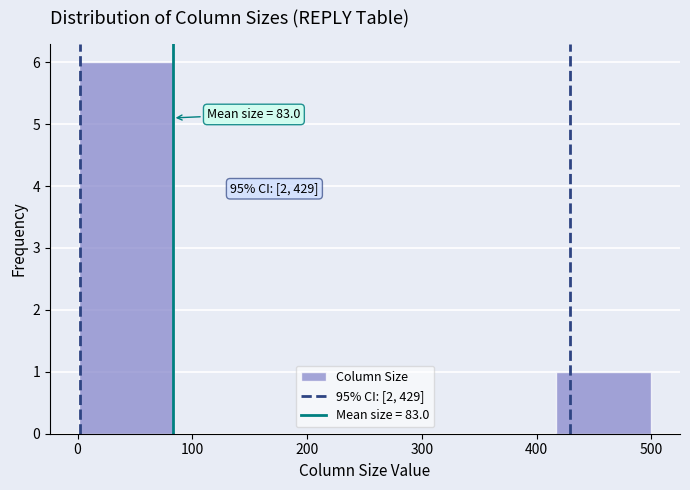

Over which range of the x-axis is the bar tallest?

0 to 80